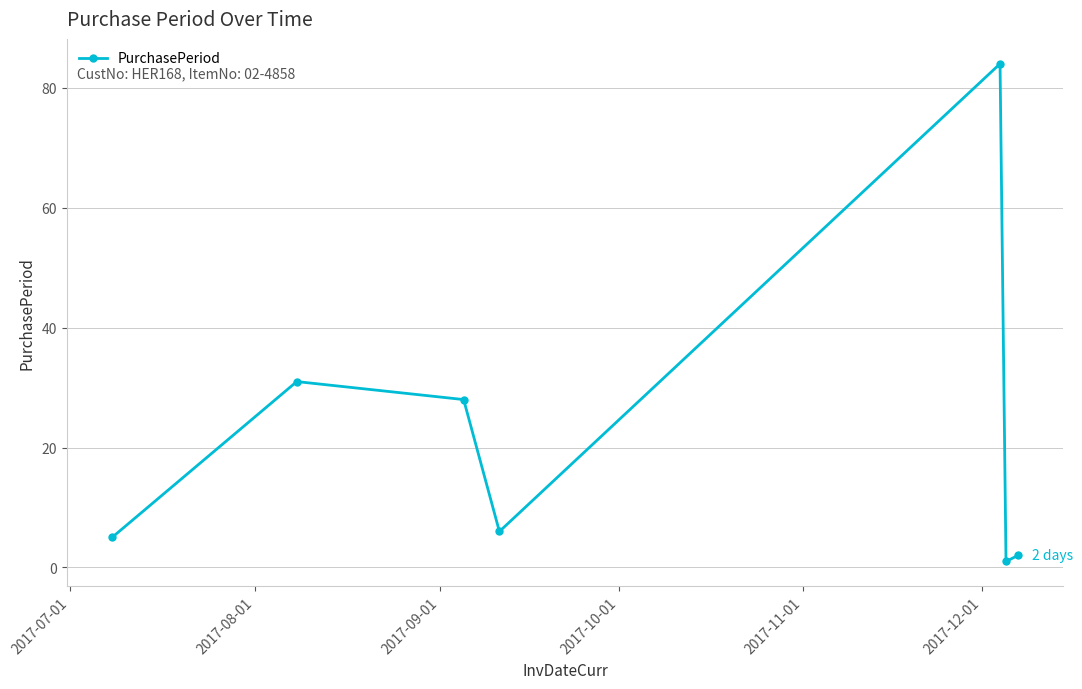

Reading left to right, list all the values displayed in this chart.

5	31	28	6	84	1	2